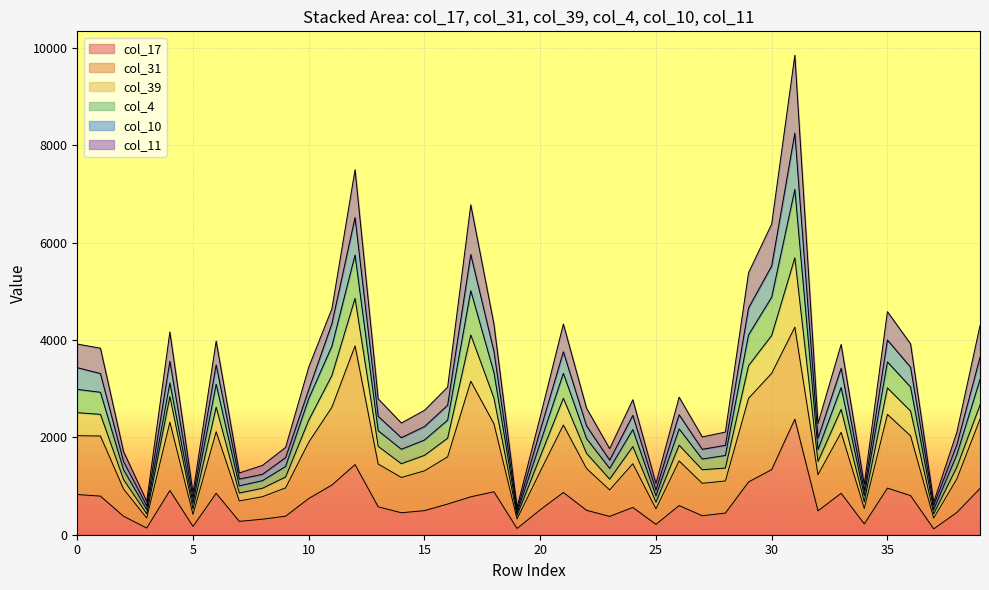

Is the value of col_4 at 26 greater than the value of col_17 at 7?

Yes